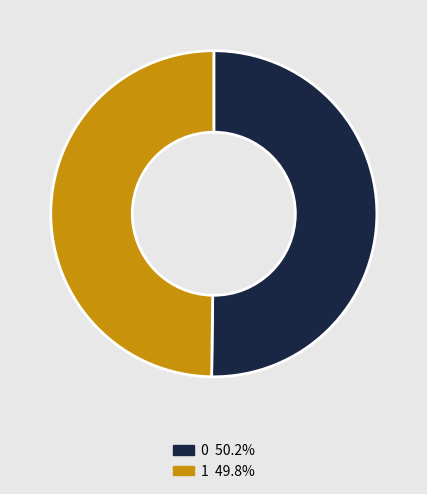

Do 1 and 0 together represent more than half of the pie?

Yes